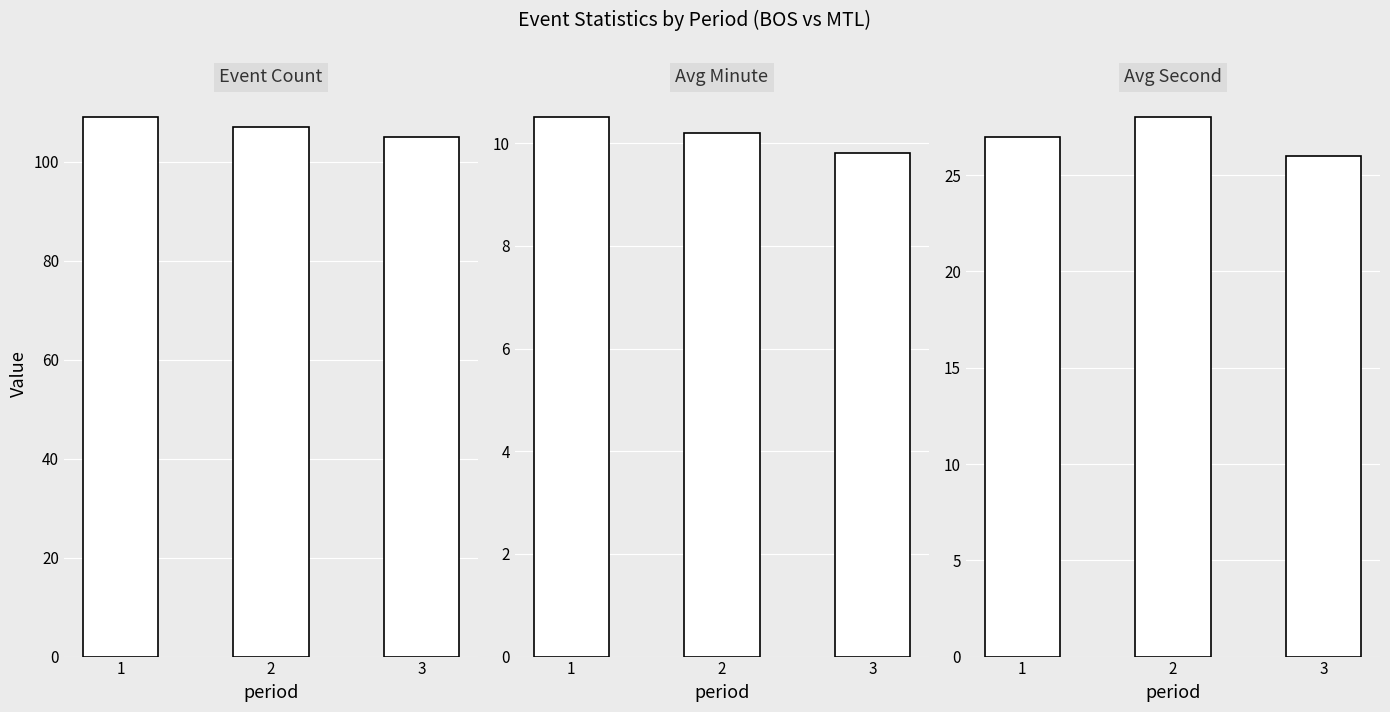

How many groups of bars are there?

3